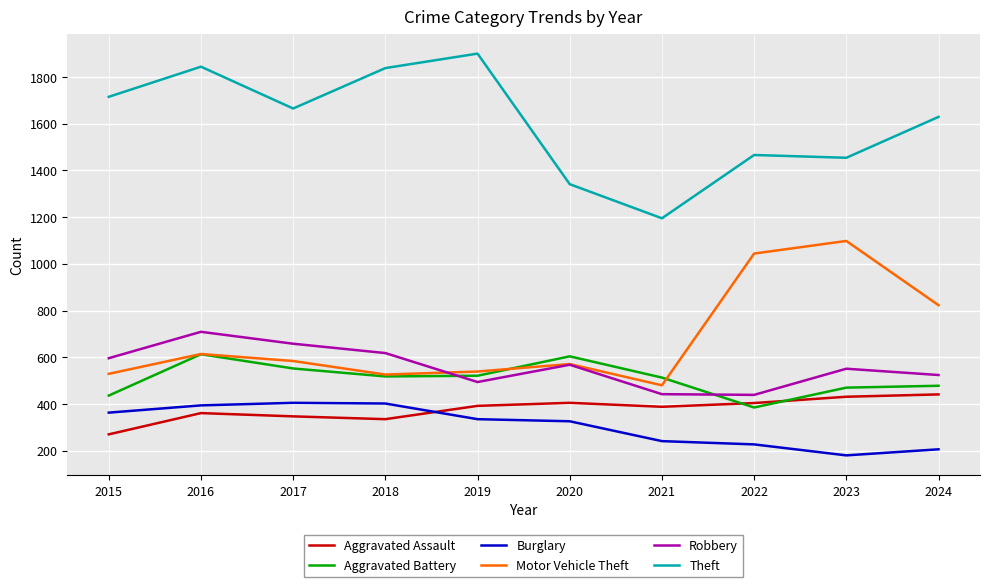

Which category has the lowest value in the Motor Vehicle Theft series?

2021